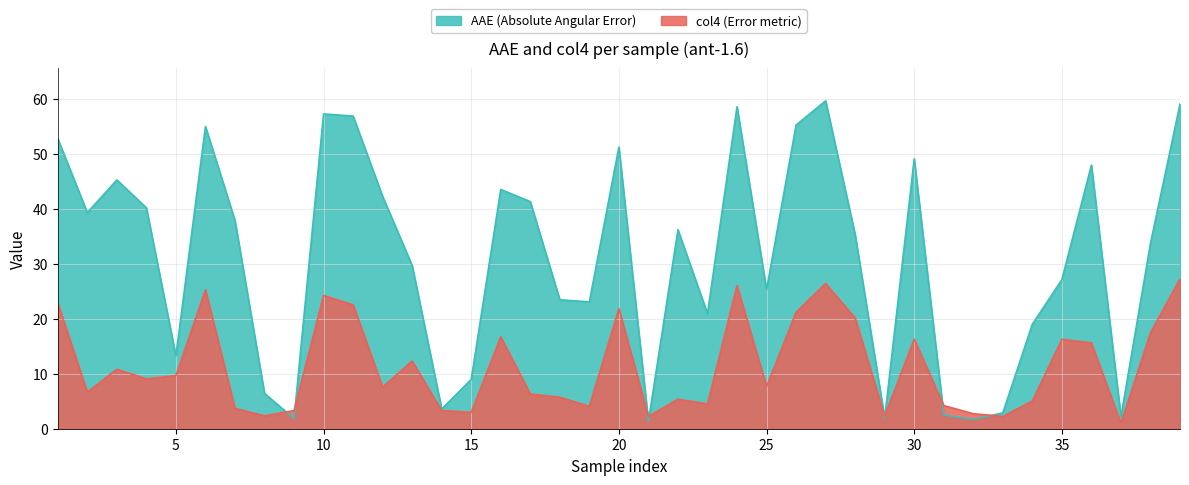

How many lines are shown in the chart?

2